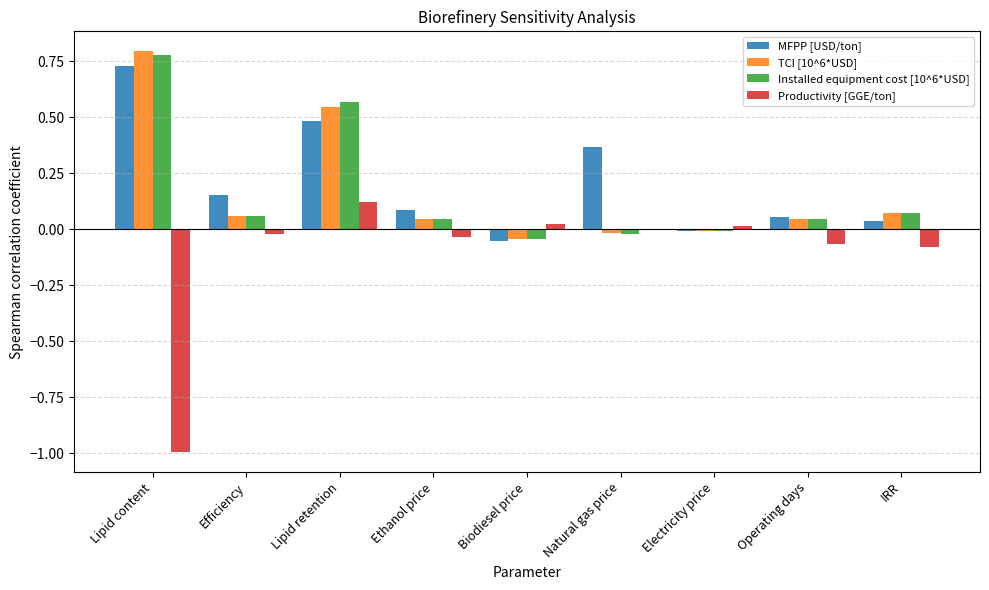

What is the sum of all Productivity [GGE/ton] values?

-1.0